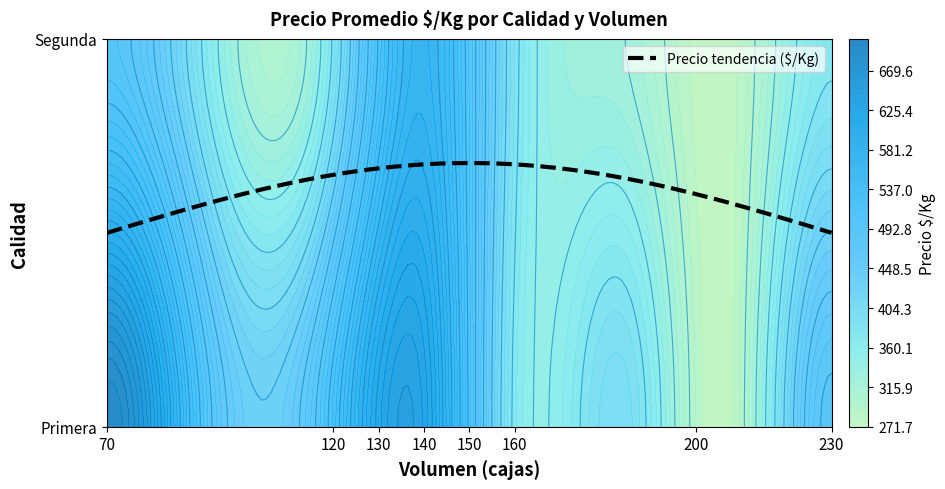

What is the sum of all Primera values?

3841